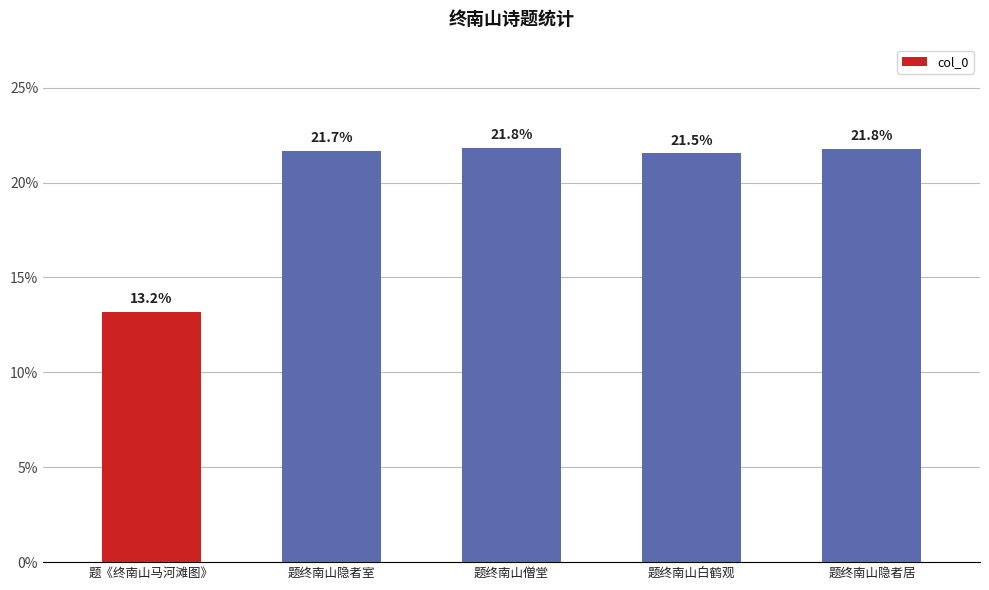

Read the value at 题终南山隐者室.

21.7